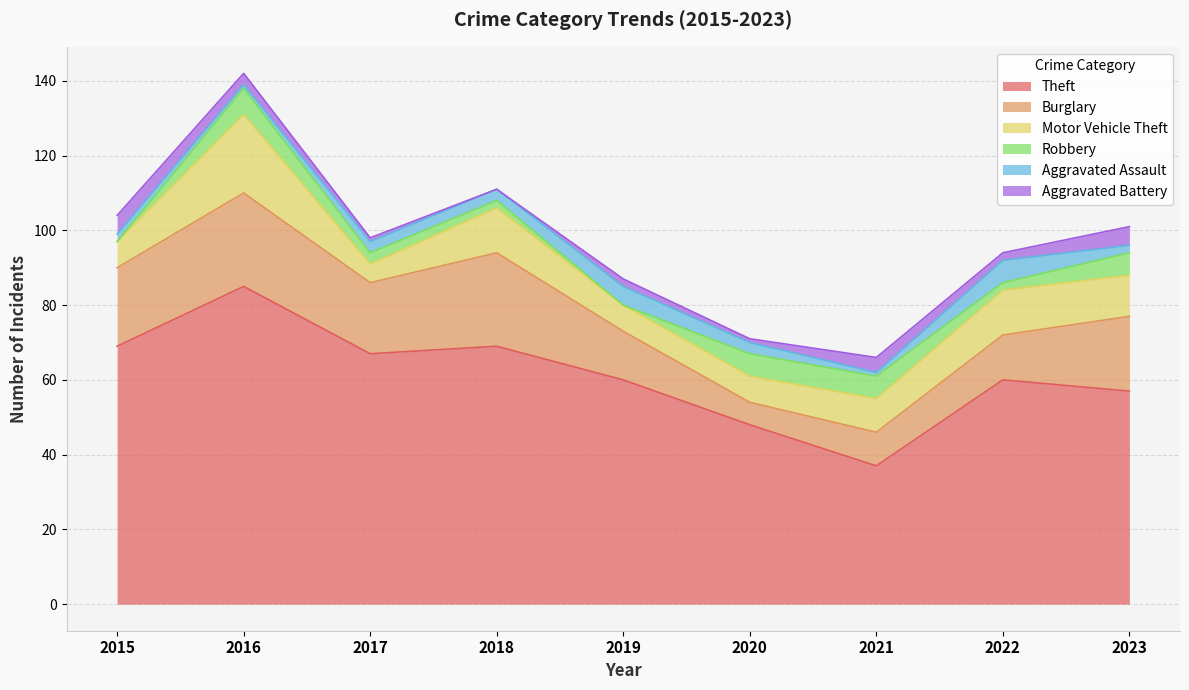

Between 2018 and 2023, which series saw the biggest shift?

Theft